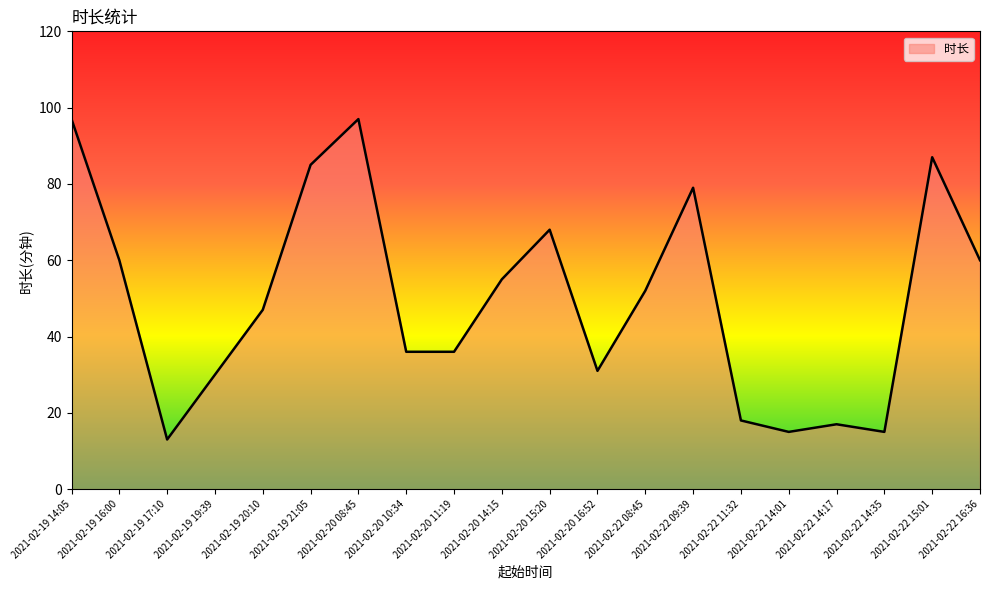

What is the maximum value shown in the chart?

97